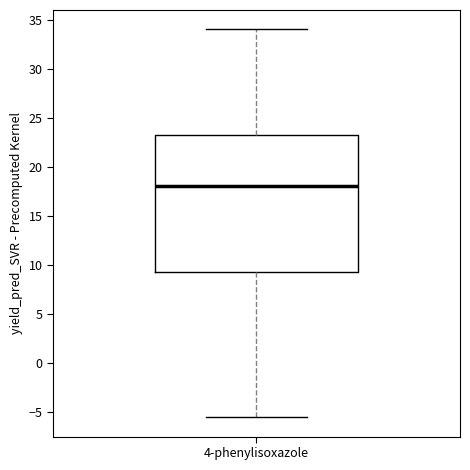

Transcribe this box plot: give where the median line is, the range the box spans, and where the two whiskers end, as read against the y-axis. The values are not printed on the chart, so give them approximately, as read against the axis.

median 18.0, box 9.5 to 23.0, whiskers -5.5 to 34.0